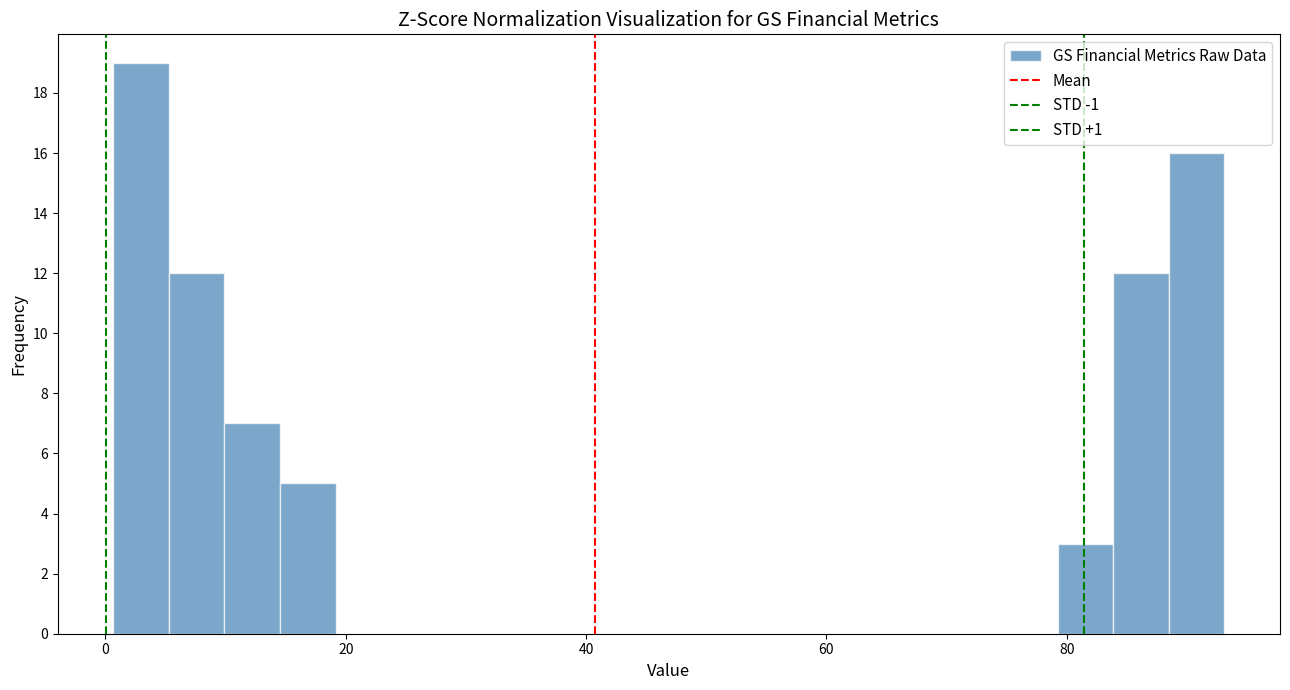

Read against the x-axis, roughly where is the centre of the tallest bar?

2